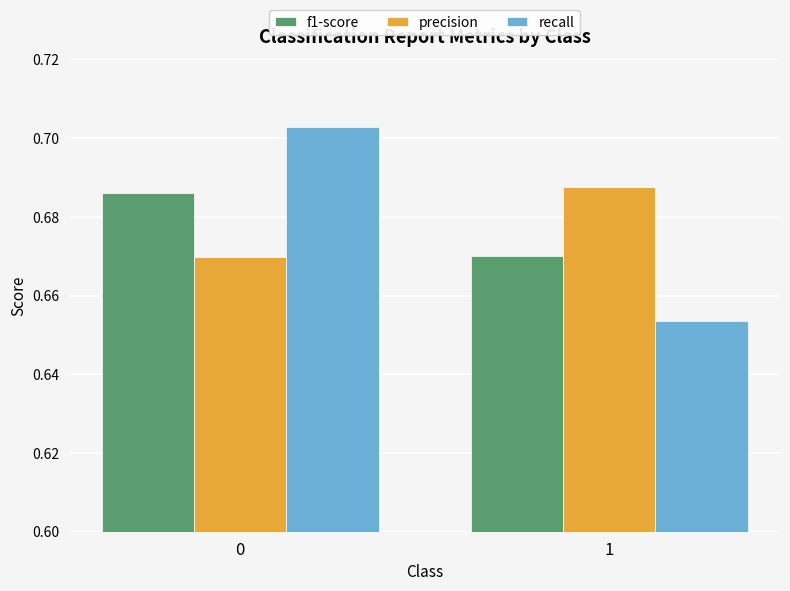

The value of recall at 1 is 1.1. True or false?

False